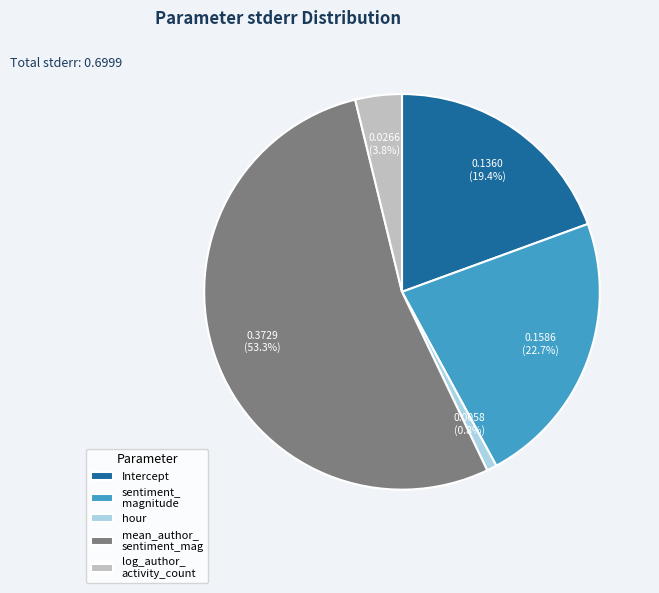

Which slice is the smallest?

hour